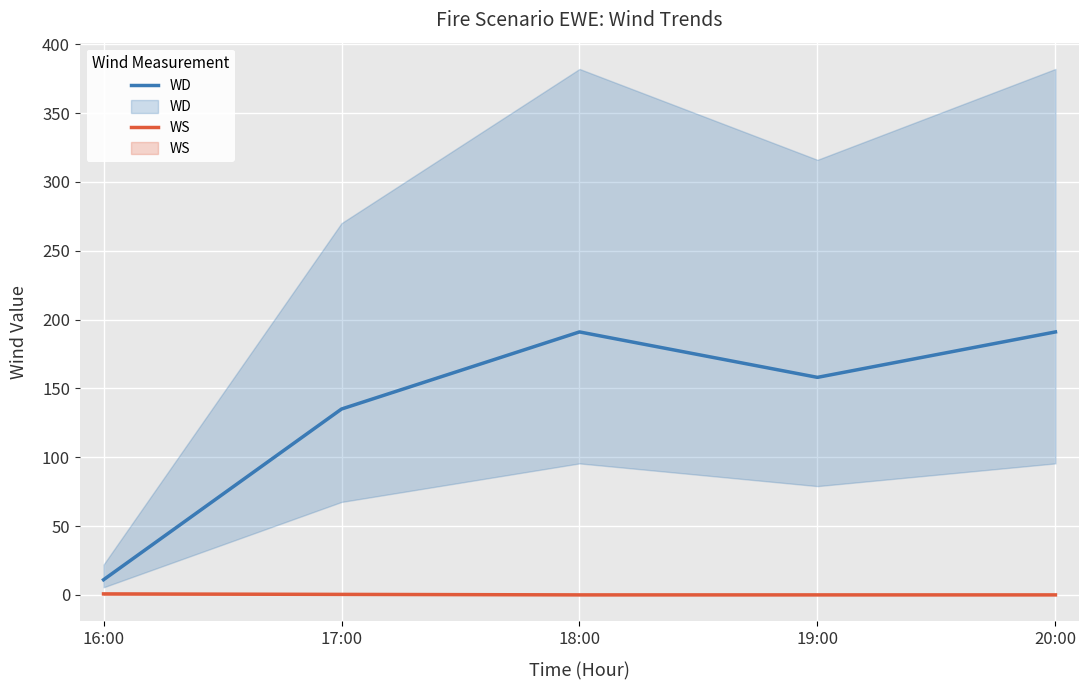

What position from the left is 20:00?

5